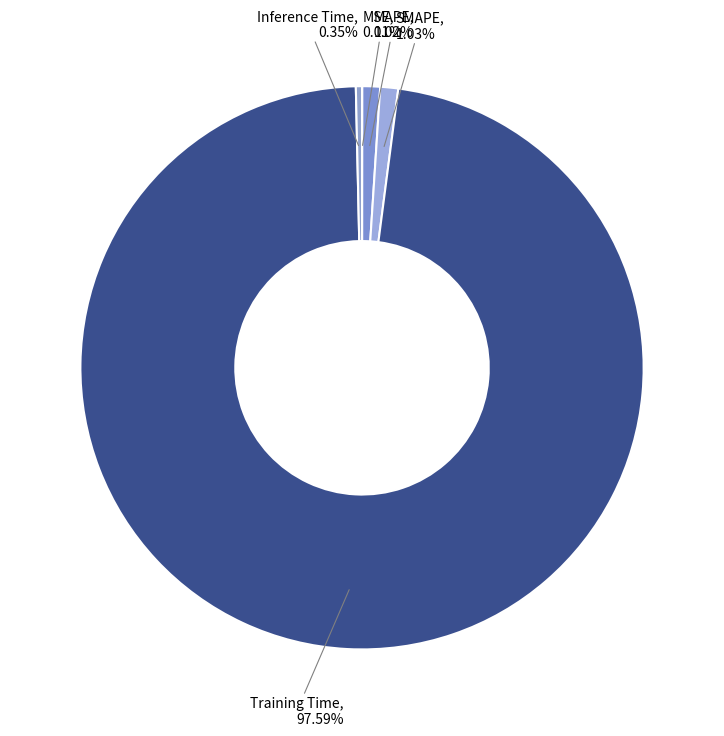

Does Training Time represent more than half of the total?

Yes